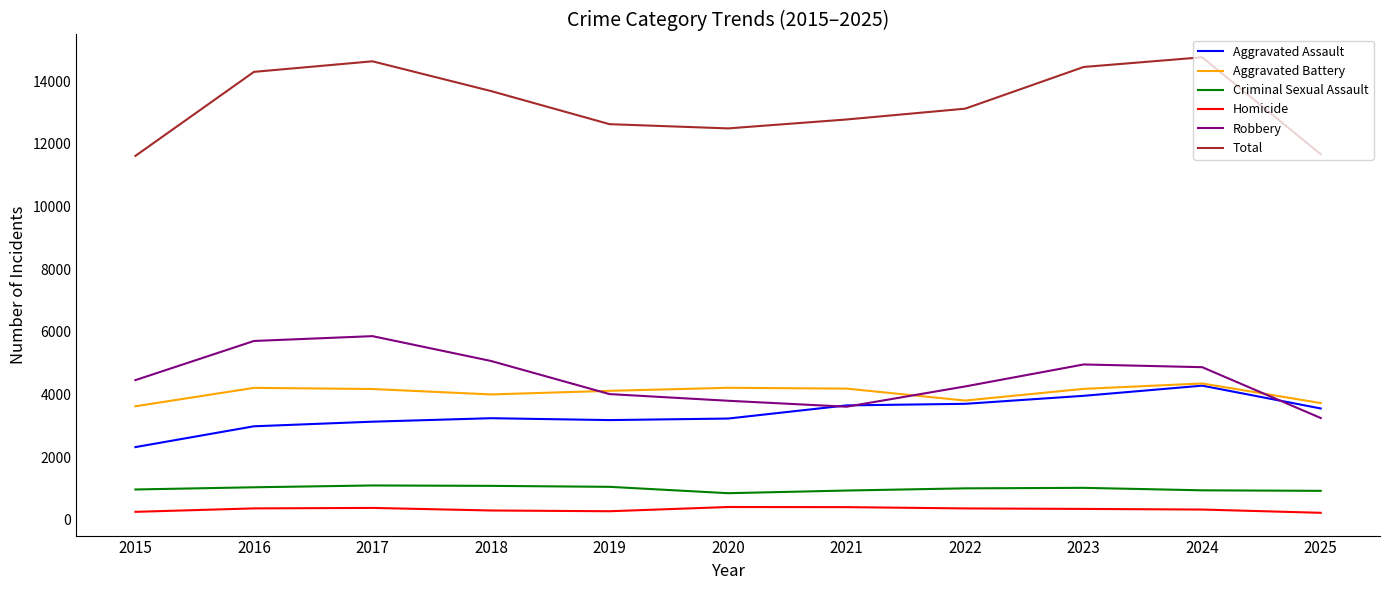

Rank the series at 2015 from lowest to highest value.

Homicide, Criminal Sexual Assault, Aggravated Assault, Aggravated Battery, Robbery, Total